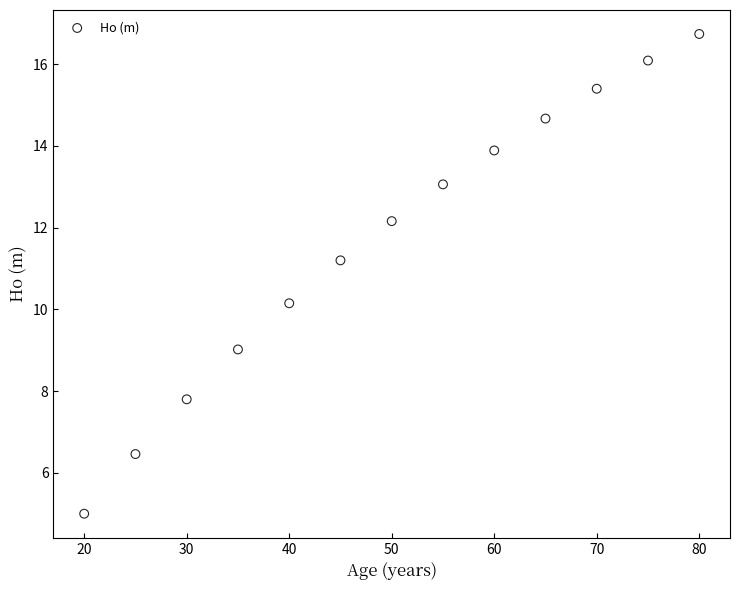

What is the range of X values (max minus min)?

60.0